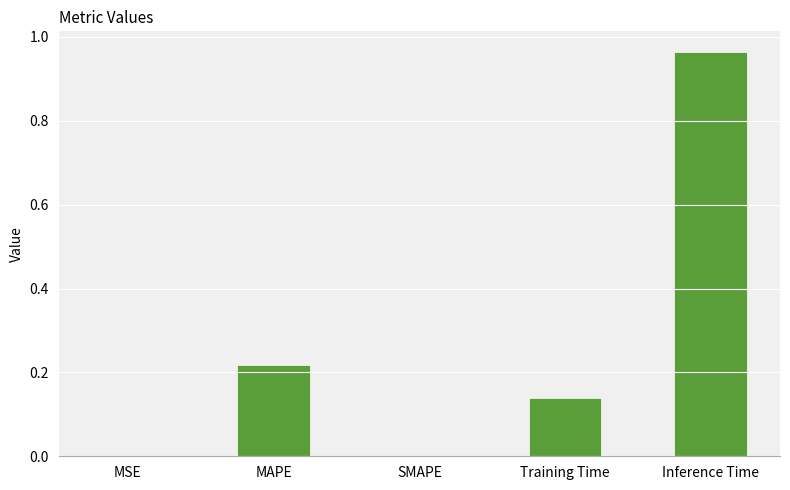

What is the sum of all values?

1.3